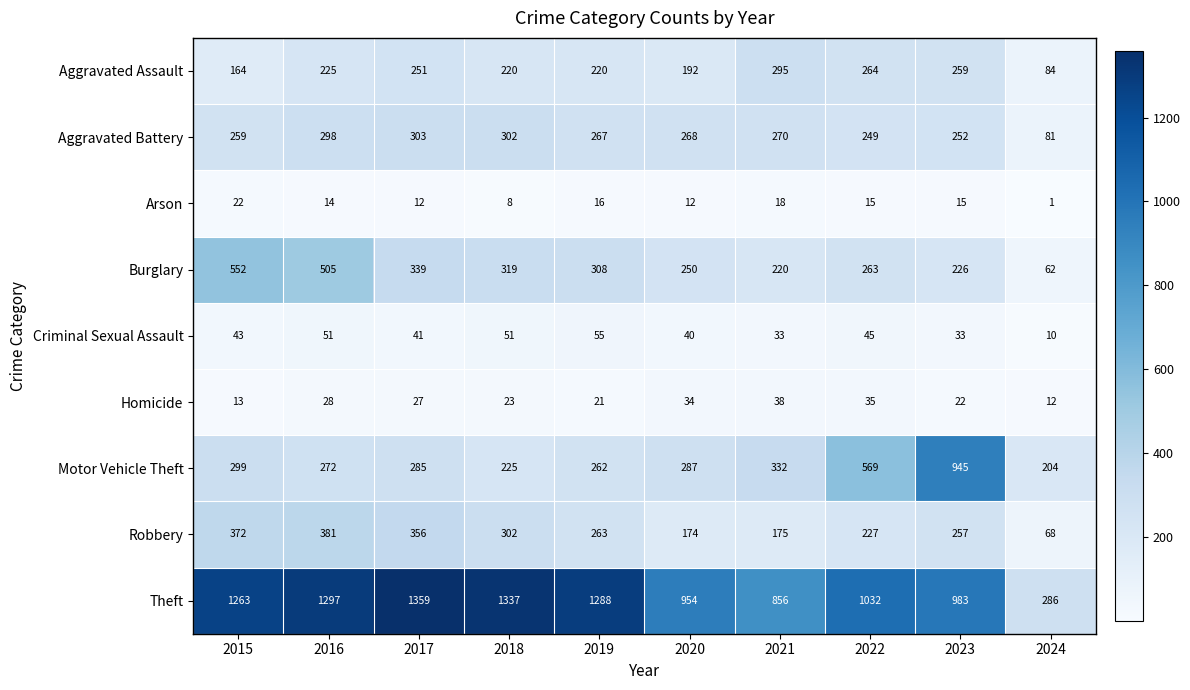

What is the difference between the second highest and second lowest values in the Burglary series?

285